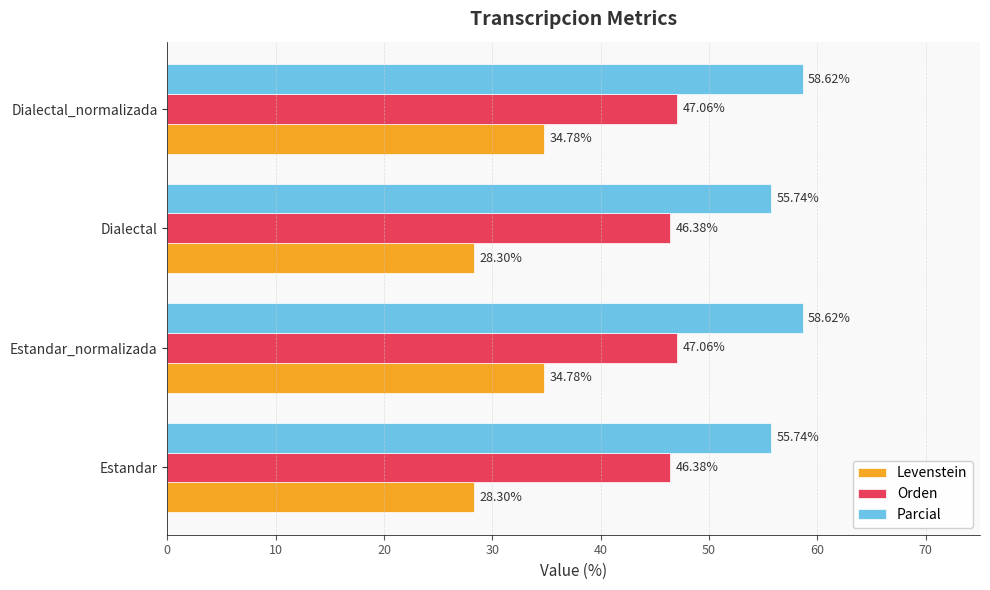

What is the difference between the highest and lowest values at Dialectal?

27.4